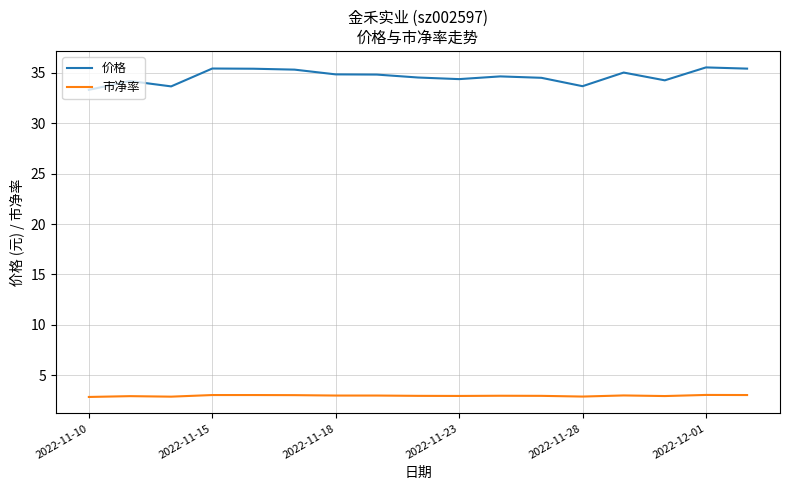

List the series in order of their peak value, highest first.

价格, 市净率